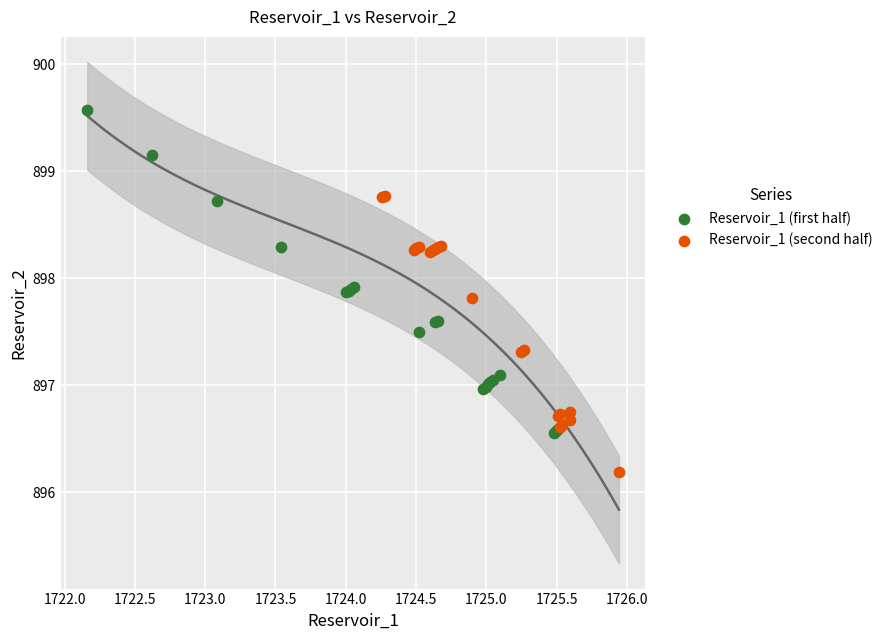

Which series reaches the minimum Y coordinate?

Reservoir_1 (second half)